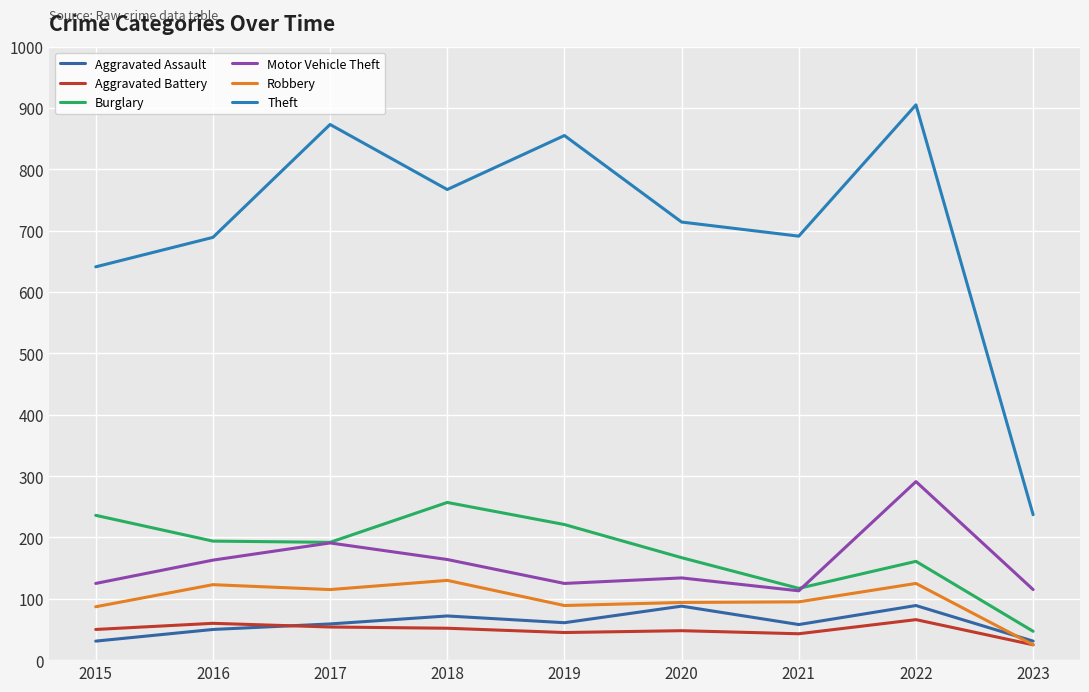

True or false: Motor Vehicle Theft and Theft cross at least once.

False